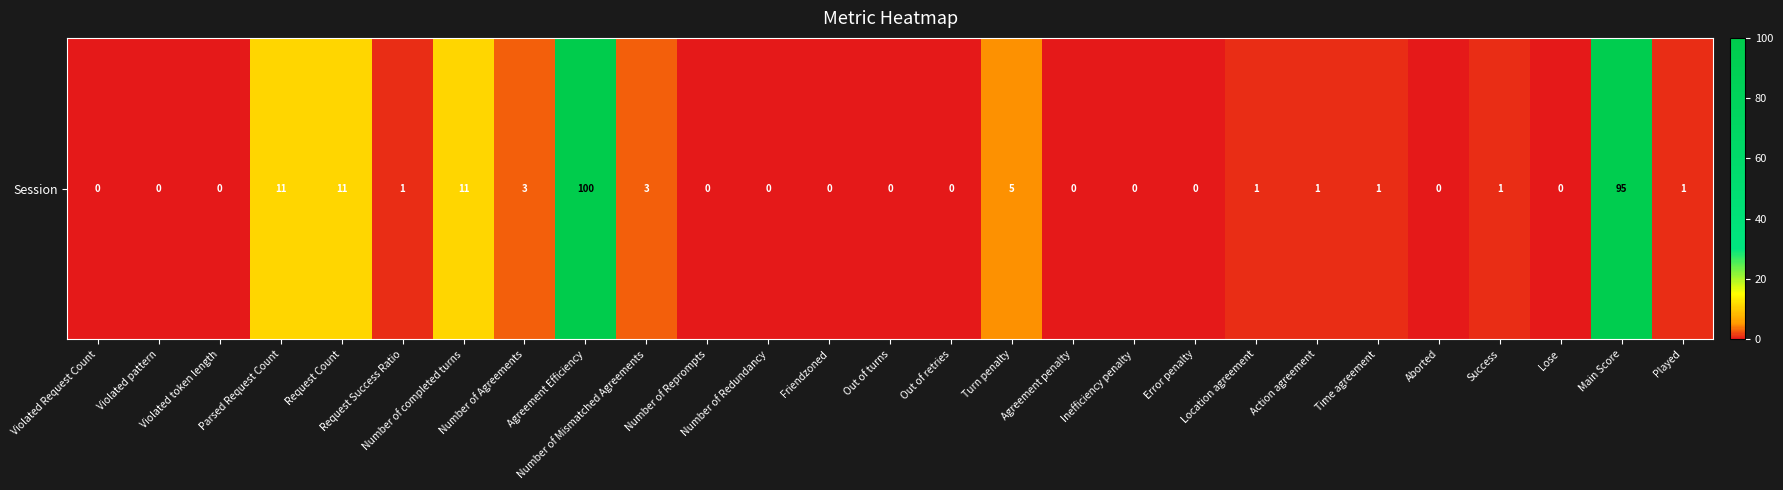

What is the average value?

9